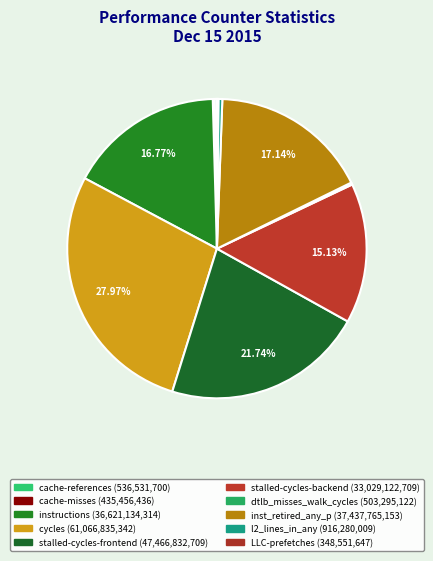

What is the ratio of the value at instructions to the value at cache-references?

68.3